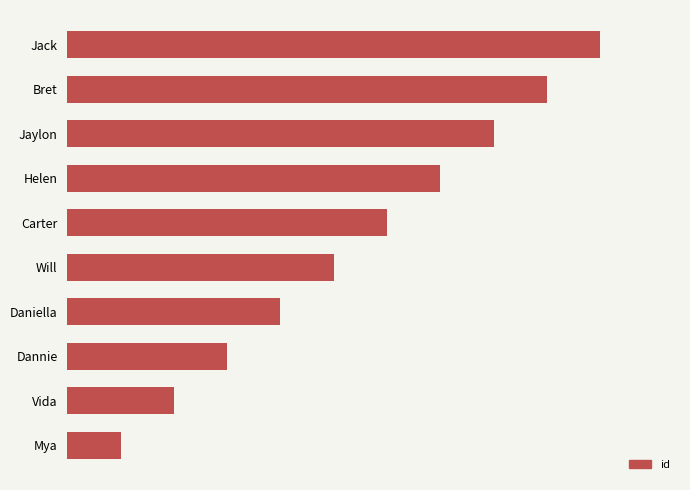

Does the chart contain any negative values?

No